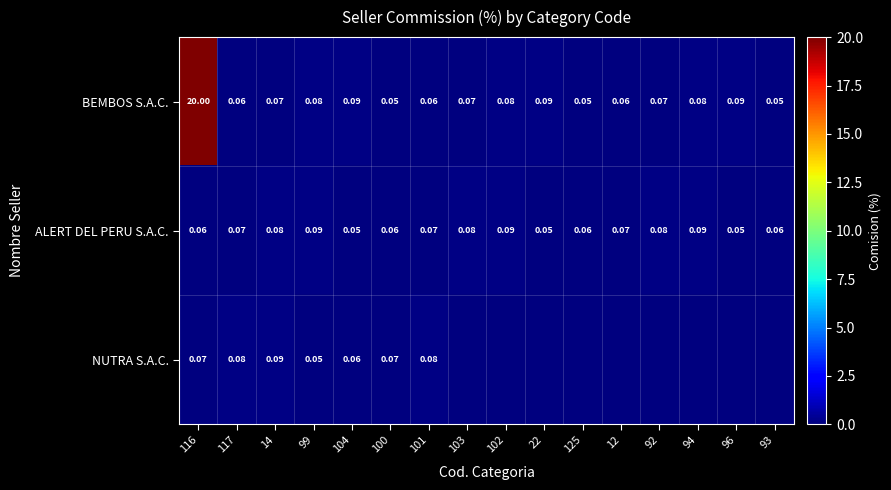

Is the value of ALERT DEL PERU S.A.C. at 14 greater than the value of BEMBOS S.A.C. at 96?

No